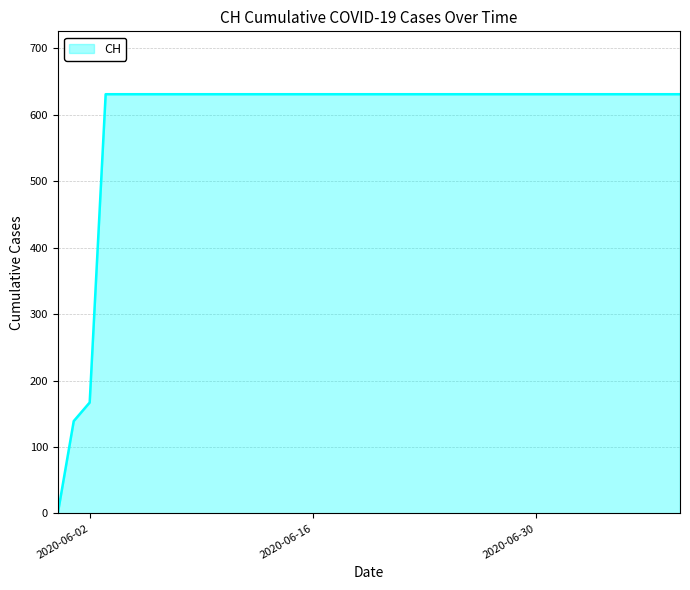

How many lines are shown in the chart?

1